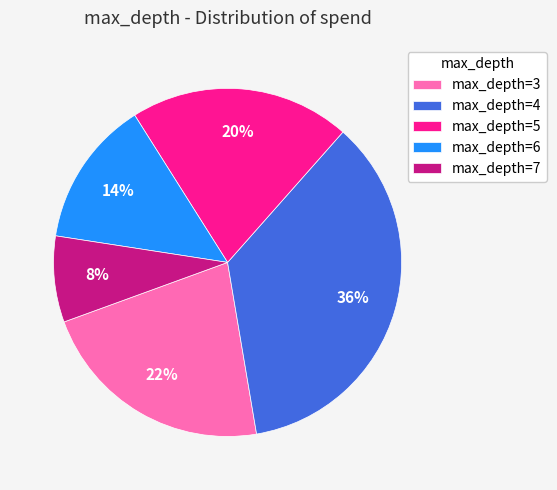

Which has a higher value, max_depth=6 or max_depth=3?

max_depth=3